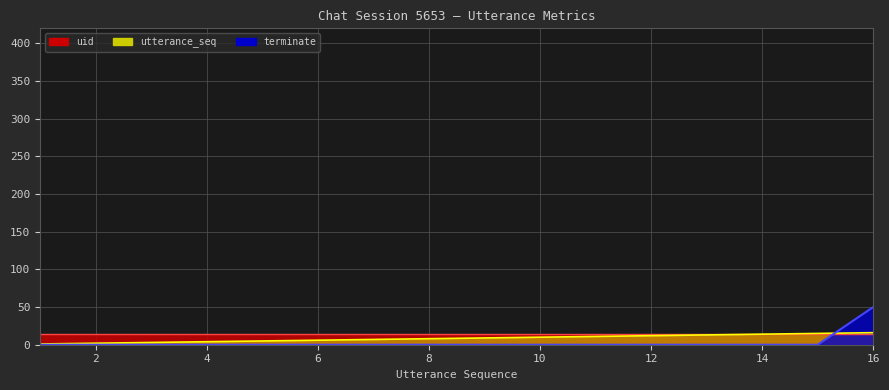

What is the value of the utterance_seq point at the 15th from the left?

15